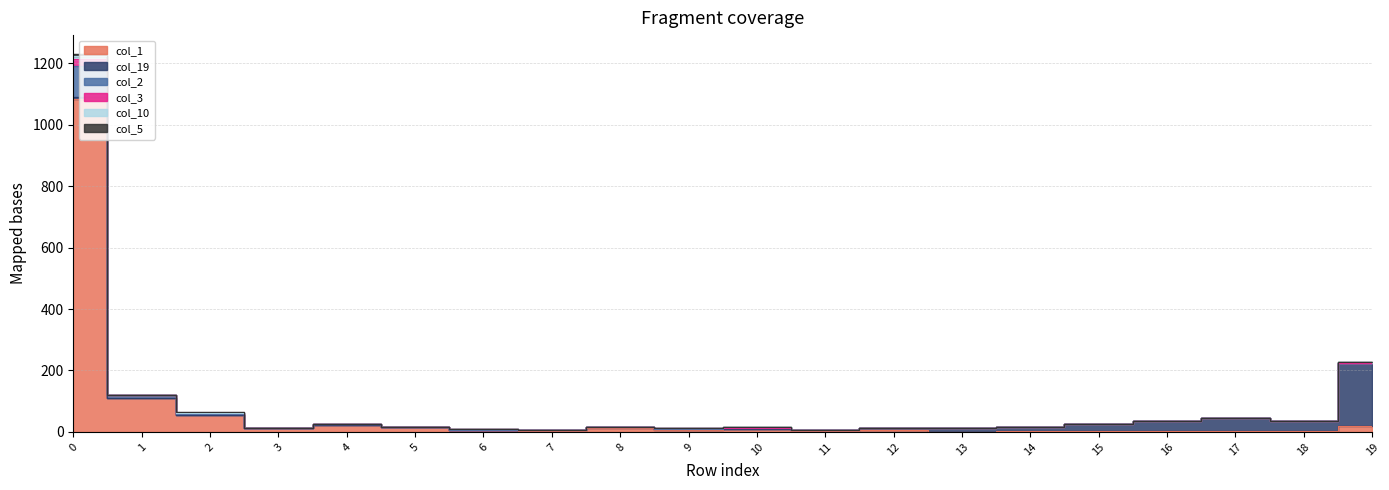

What is the difference between the maximum and minimum values in the col_2 series?

102